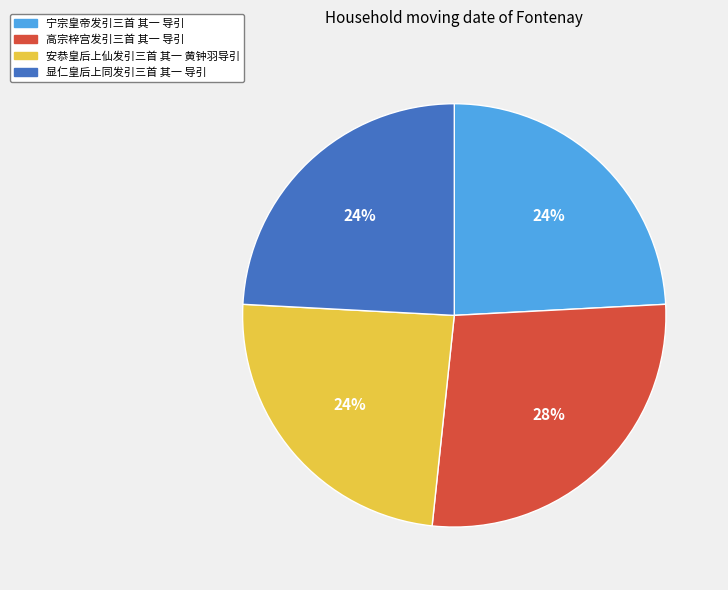

Between 高宗梓宫发引三首 其一 导引 and 显仁皇后上同发引三首 其一 导引, which is larger?

高宗梓宫发引三首 其一 导引